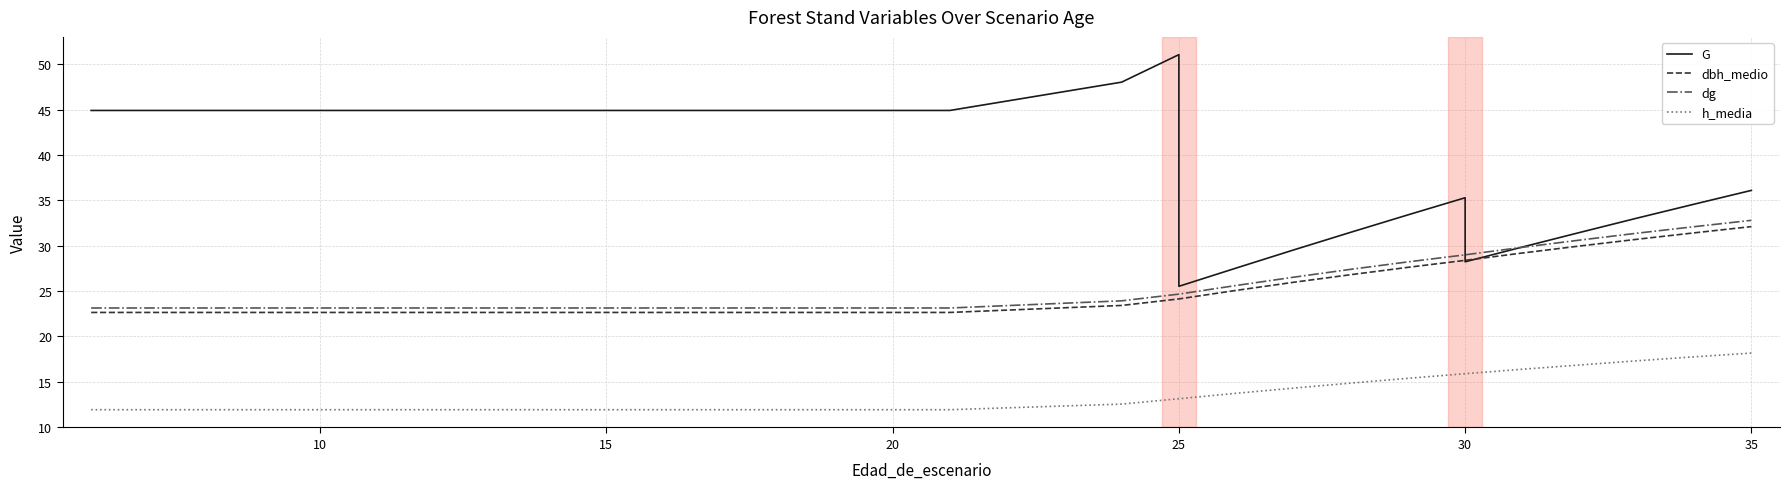

The dbh_medio series shows 30.2 at 15. True or false?

False